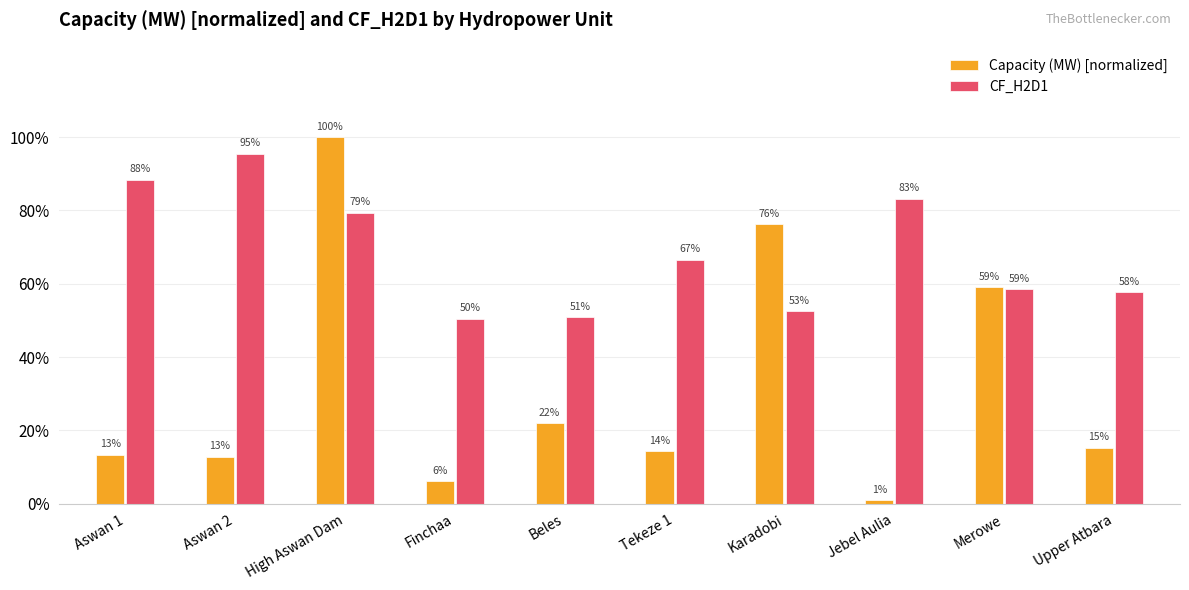

List the labels in order of CF_H2D1 value, smallest first.

Finchaa, Beles, Karadobi, Upper Atbara, Merowe, Tekeze 1, High Aswan Dam, Jebel Aulia, Aswan 1, Aswan 2